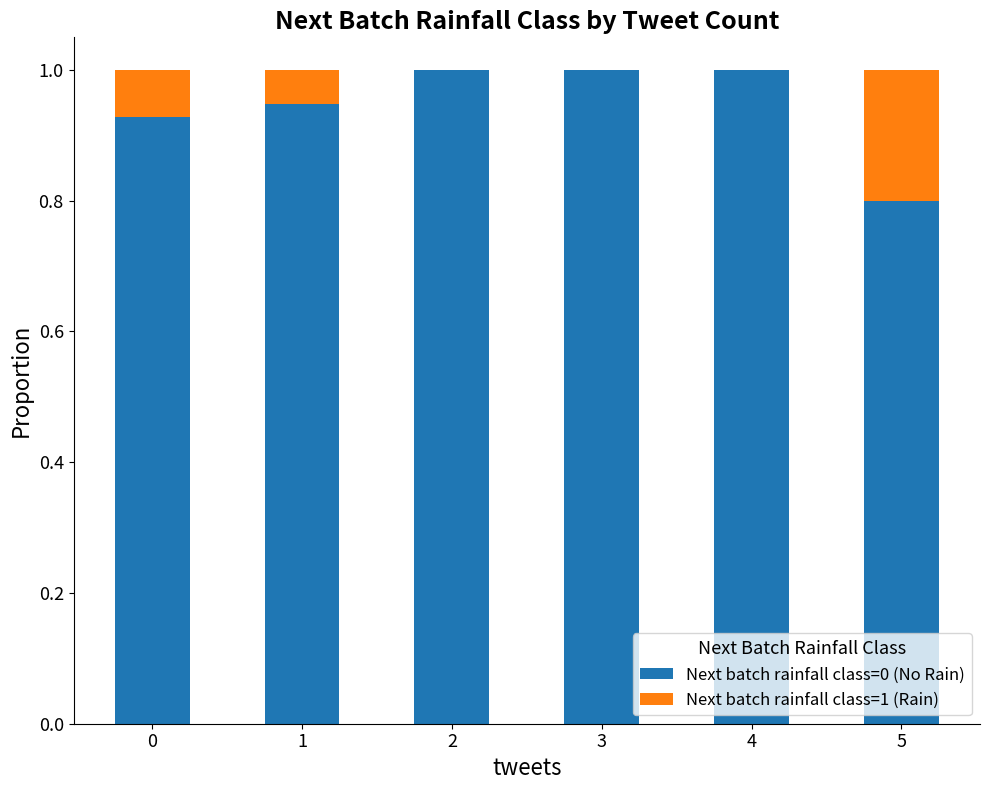

The value of Next batch rainfall class=0 (No Rain) at 0 is 0.6. True or false?

False